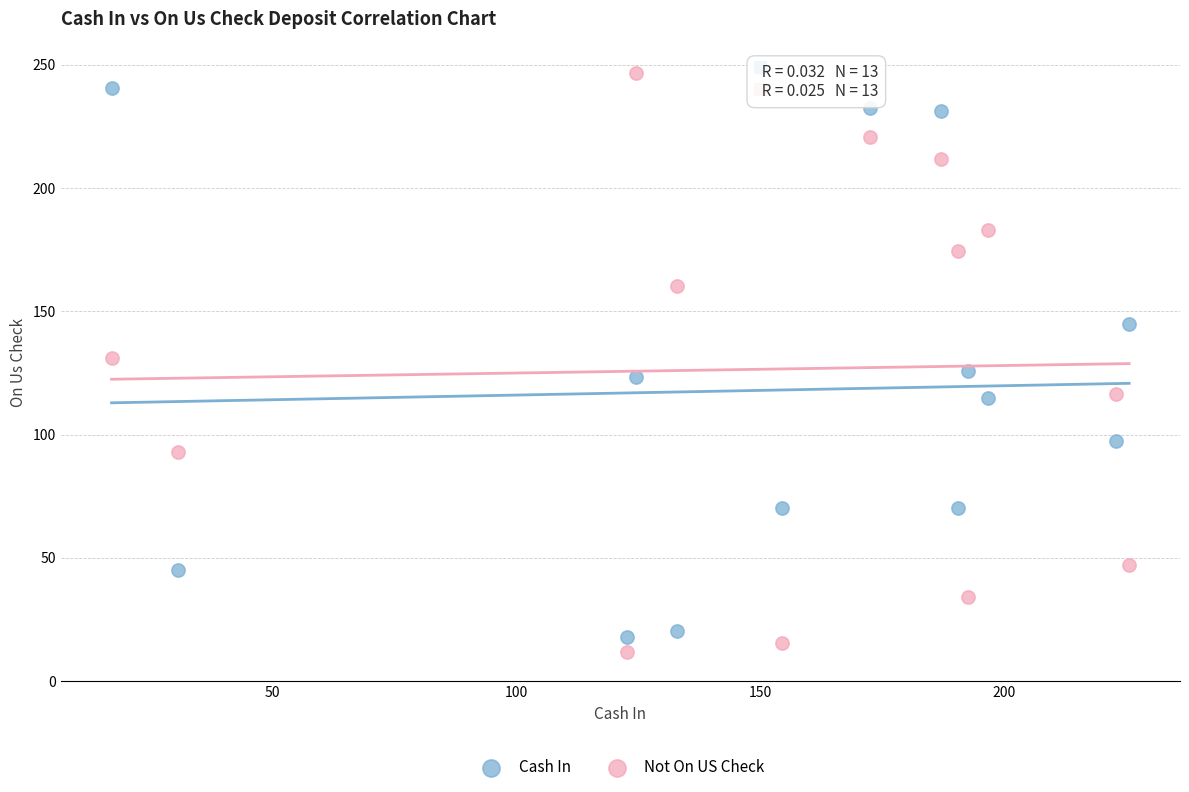

What are all the series names shown in the legend?

Cash In, Not On US Check